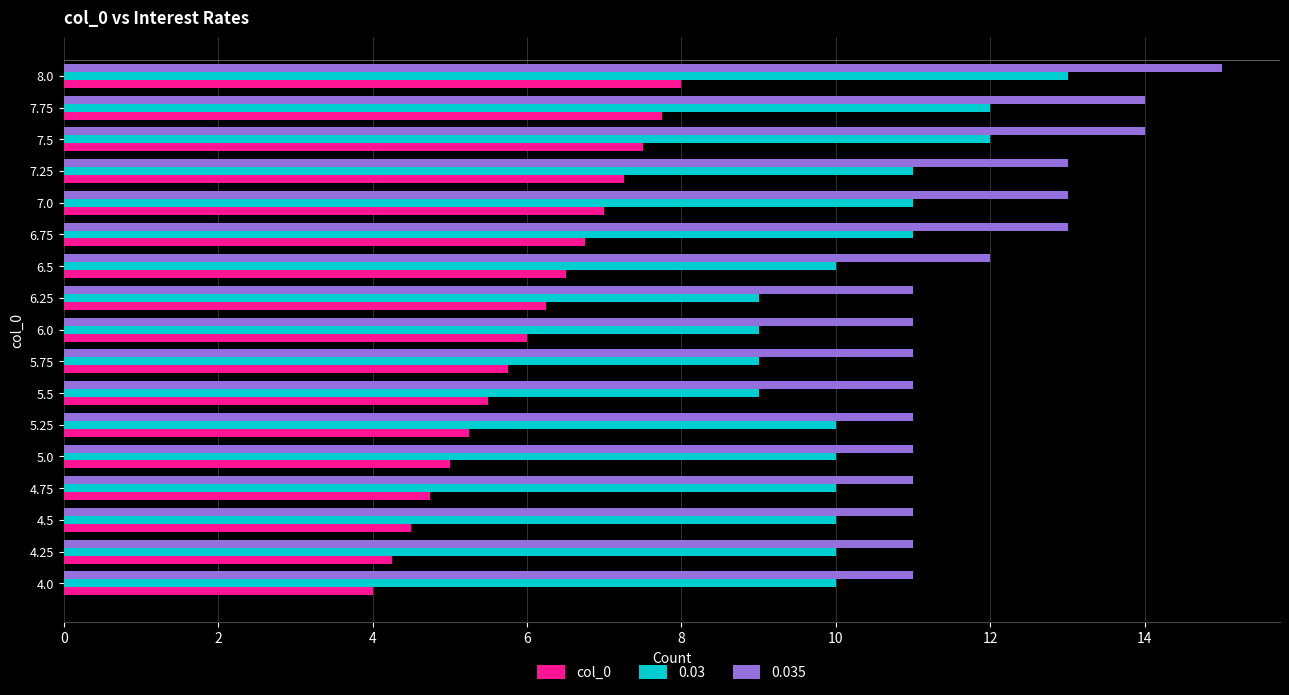

Which category has the highest value in the 0.035 series?

8.0